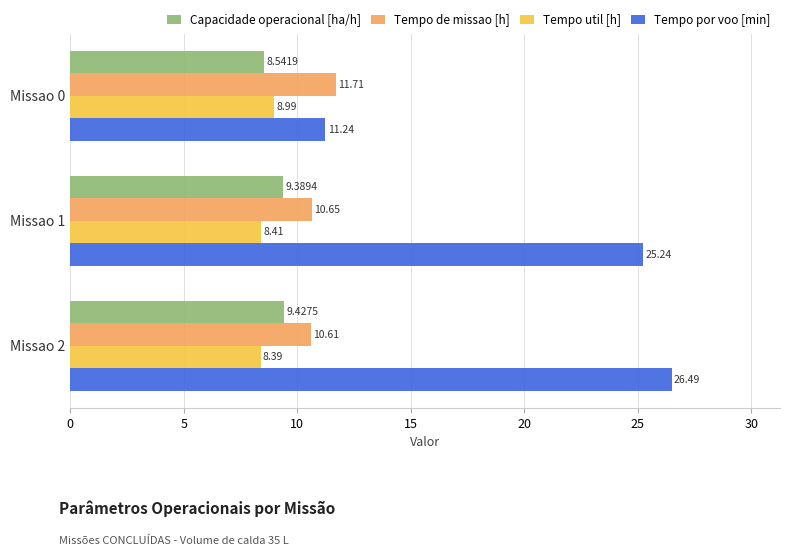

Count the Tempo de missao [h] values in the range 10 to 11.

2